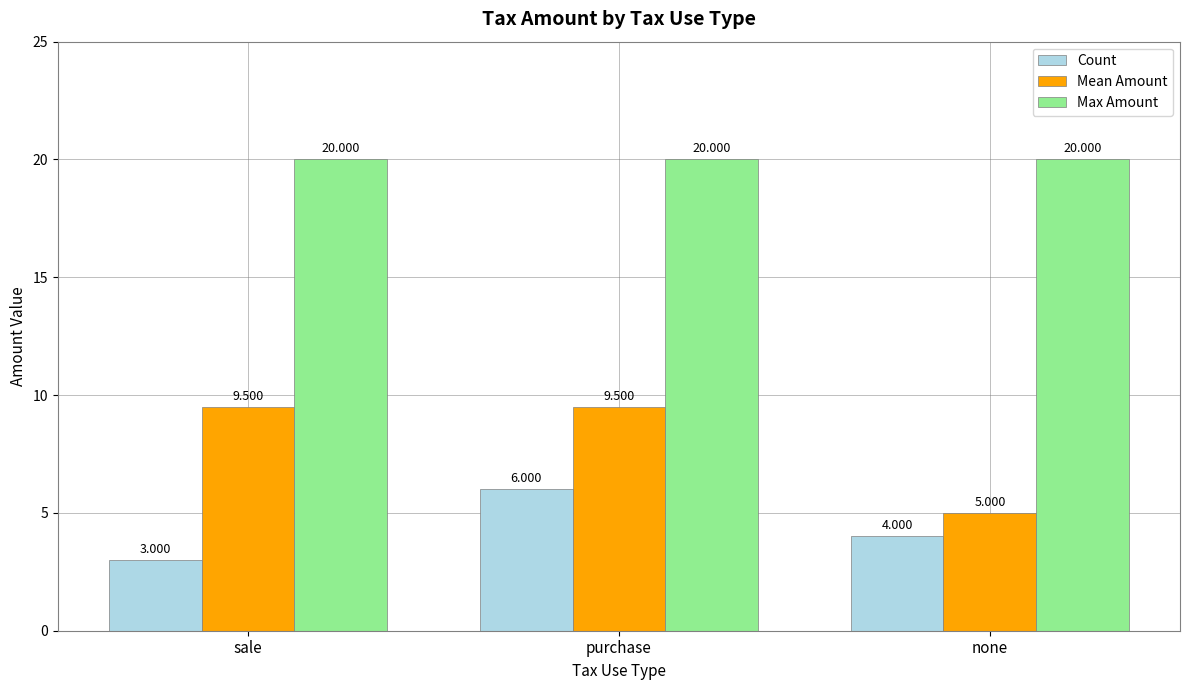

Which series has the widest spread of values?

Mean Amount